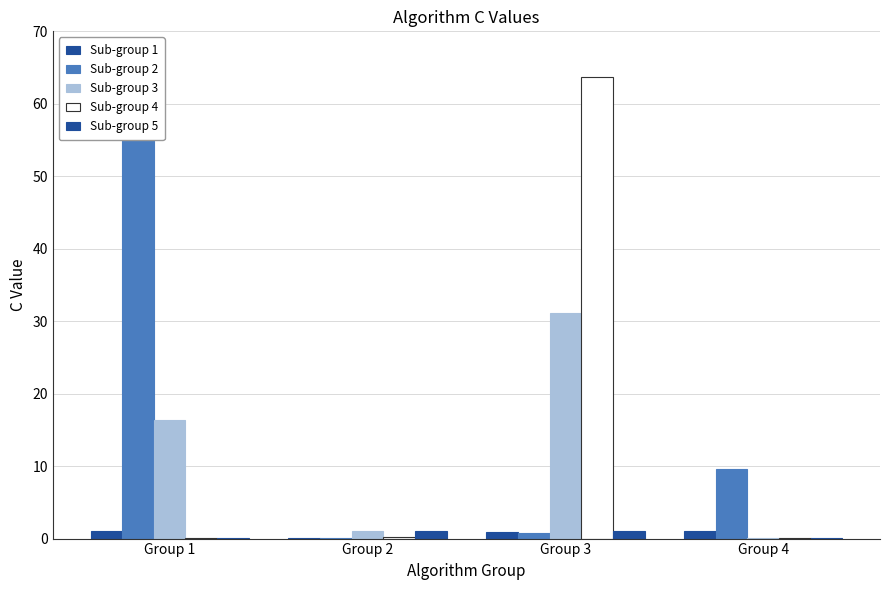

Which series has the widest spread of values?

PA2_L1